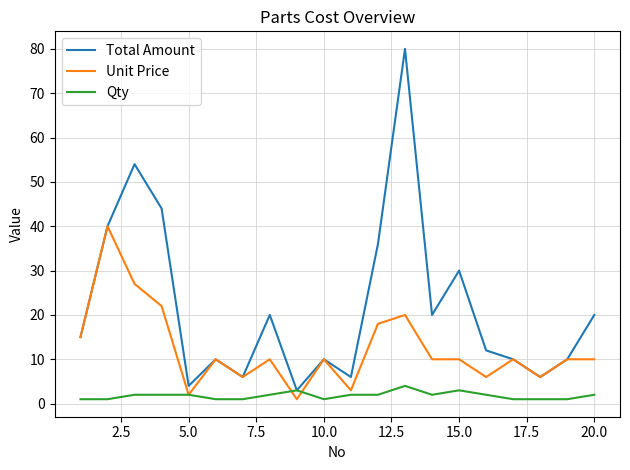

Which series has the widest spread of values?

Total Amount